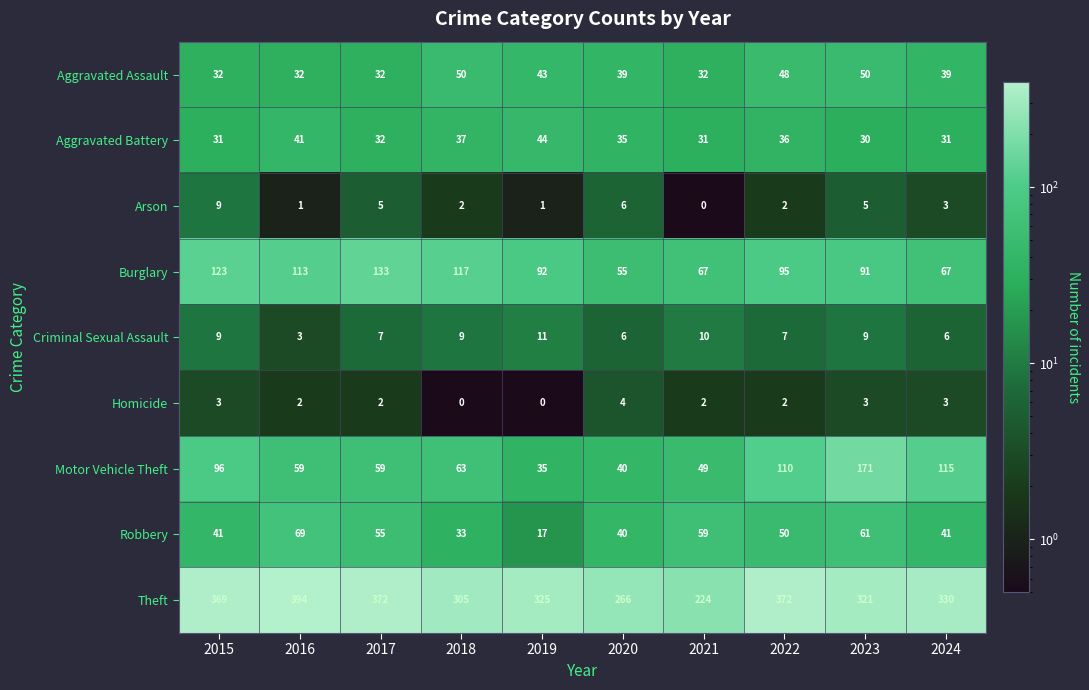

Between 2018 and 2023, which series saw the biggest shift?

Motor Vehicle Theft